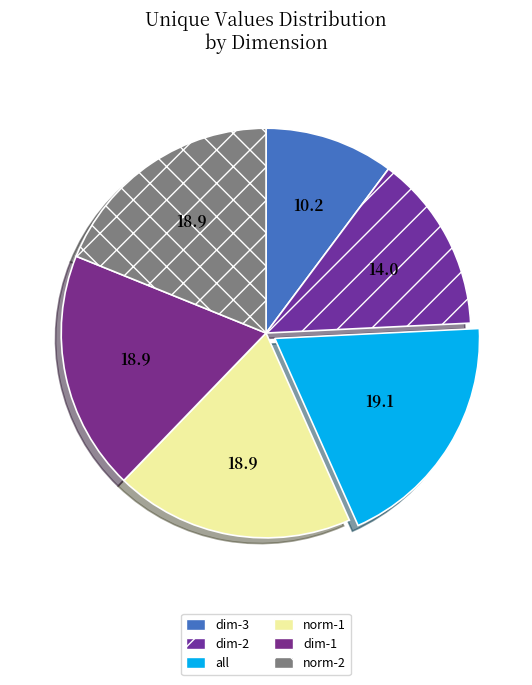

How many segments does this pie chart have?

6